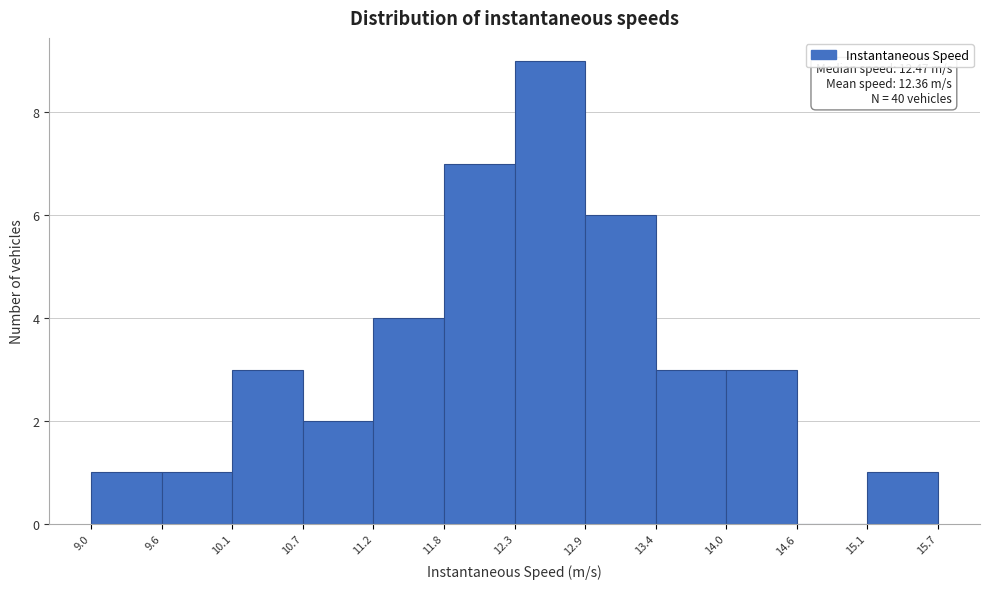

Which range on the x-axis has the tallest bar?

12.3 to 12.9